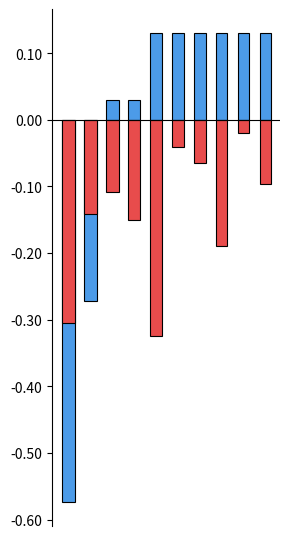

Reading left to right, extract all data points from this chart.

CPUUsageRate(%): -0.6	-0.3	0.0	0.0	0.1	0.1	0.1	0.1	0.1	0.1
MemoryUsageRate(%): -0.3	-0.1	-0.1	-0.2	-0.3	-0.0	-0.1	-0.2	-0.0	-0.1